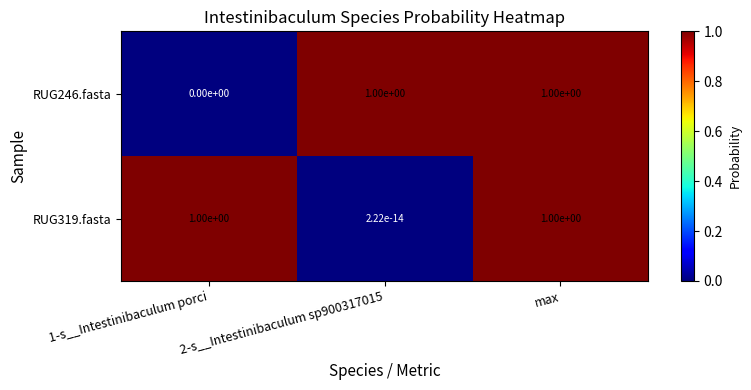

What is the difference between the highest and lowest values at 1-s__Intestinibaculum porci?

1.0